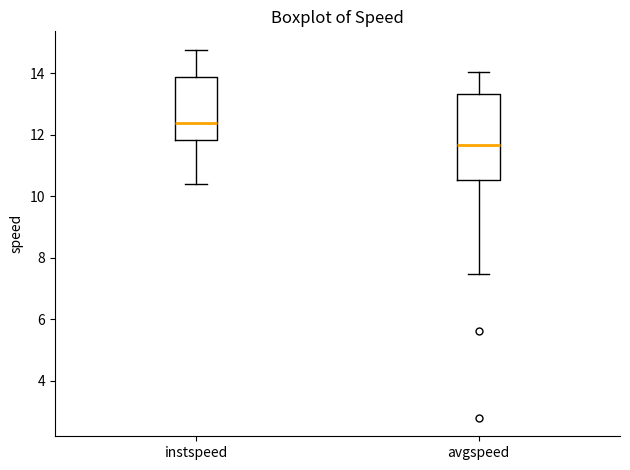

Where is the lower edge of the box for instspeed on the y-axis? The values are not printed on the chart, so give them approximately, as read against the axis.

11.8